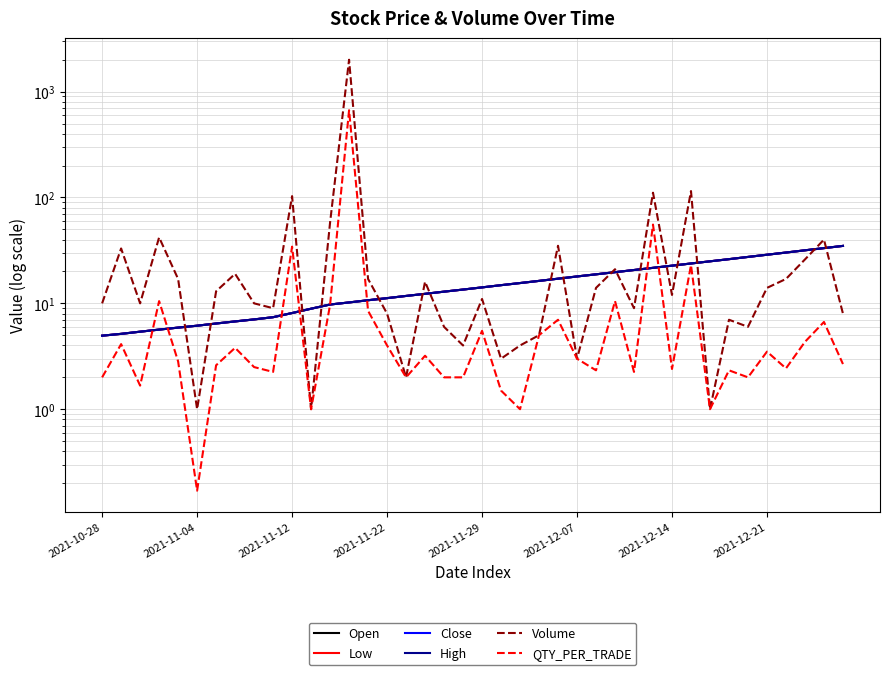

What are all the series names shown in the legend?

Open, Low, Close, High, Volume, QTY_PER_TRADE